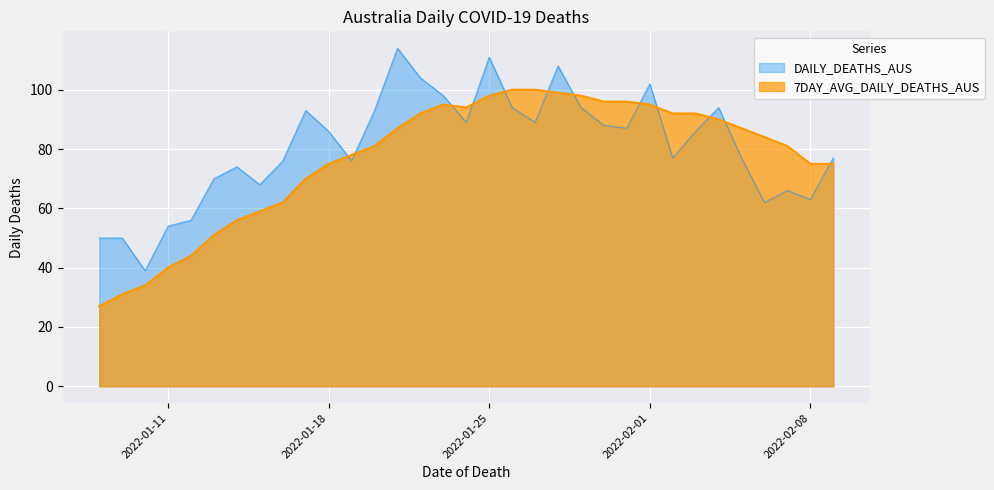

What is the value of the DAILY_DEATHS_AUS point at the 21st from the left?

108